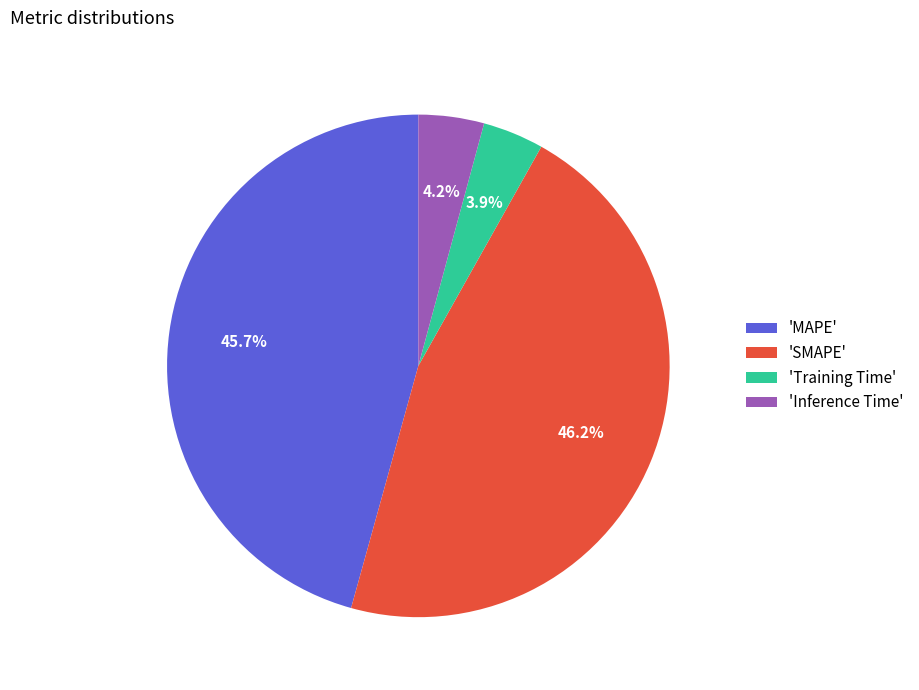

Which has a higher value, 'Training Time' or 'SMAPE'?

'SMAPE'